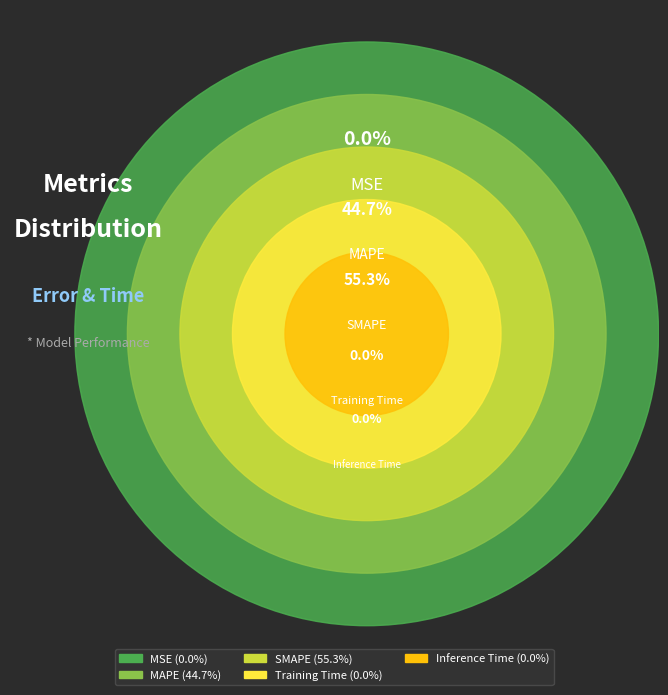

Which has a higher value, Training Time or SMAPE?

SMAPE